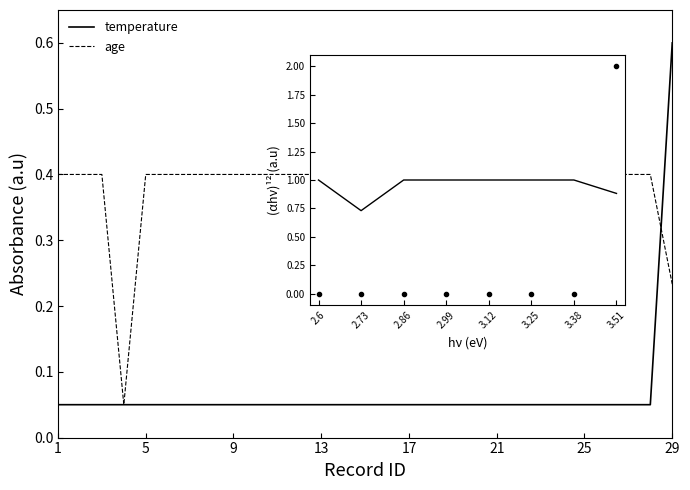

Rank the series at 3.51 from highest to lowest value.

temperature, age